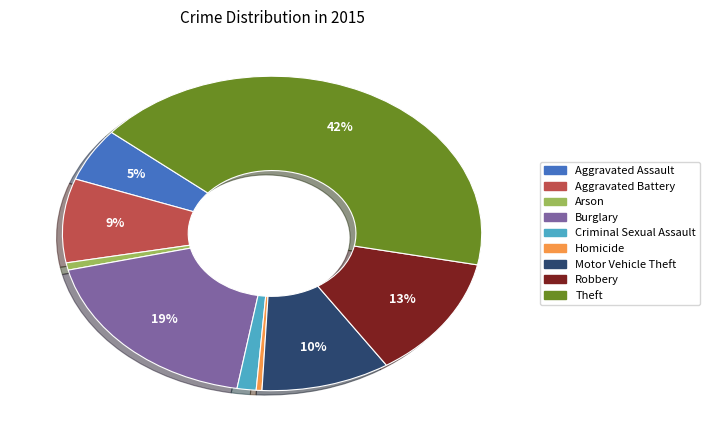

How many segments does this pie chart have?

9